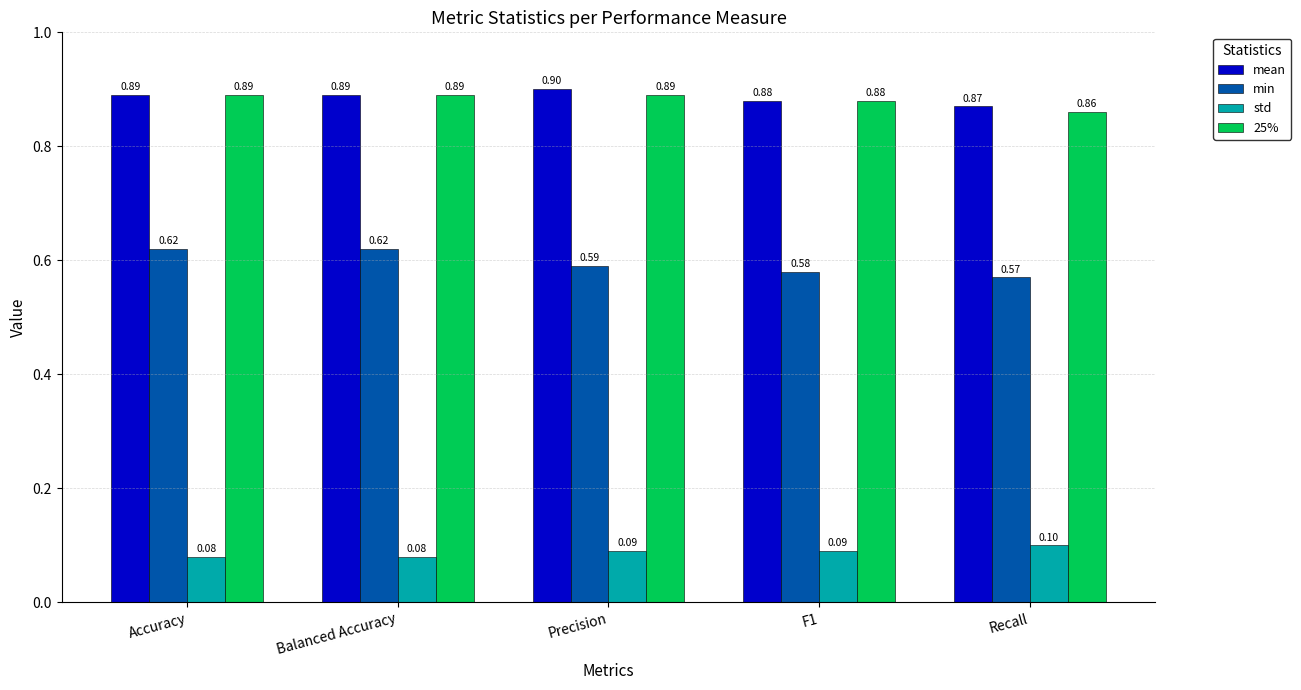

At which label is mean closest to 0?

Recall